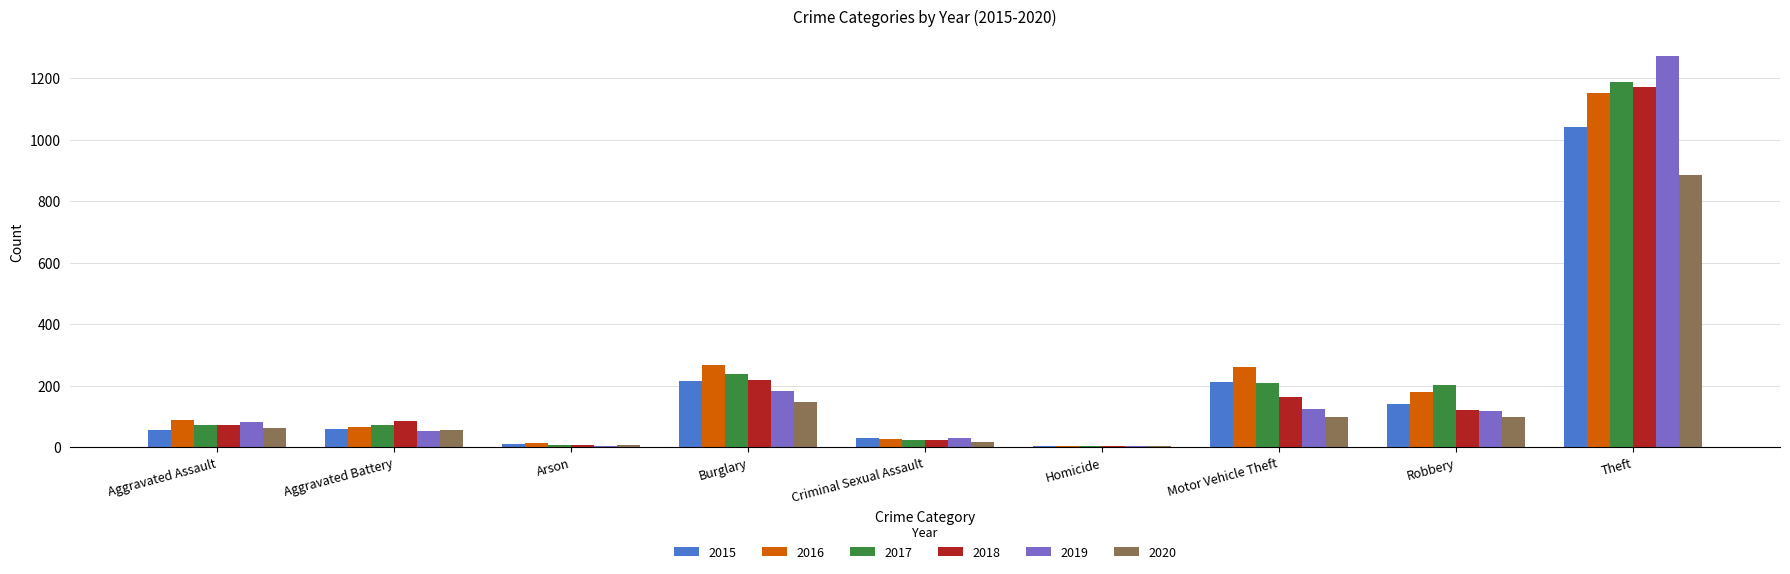

Is the value of 2016 at Theft greater than the value of 2019 at Aggravated Battery?

Yes